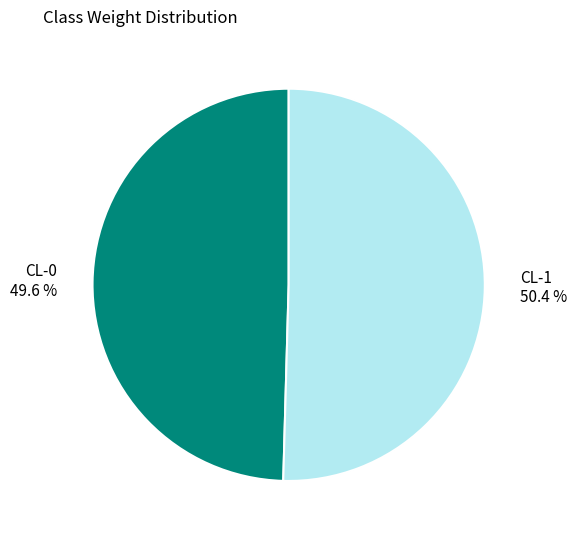

What is the smallest slice in the pie chart?

CL-0